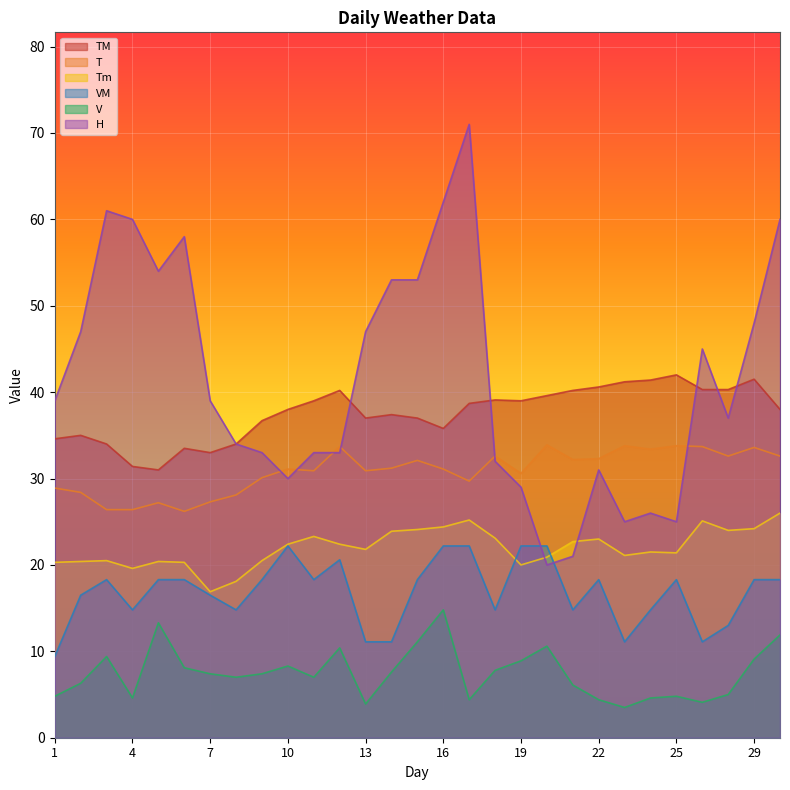

What is the difference between the maximum and minimum values in the VM series?

12.8